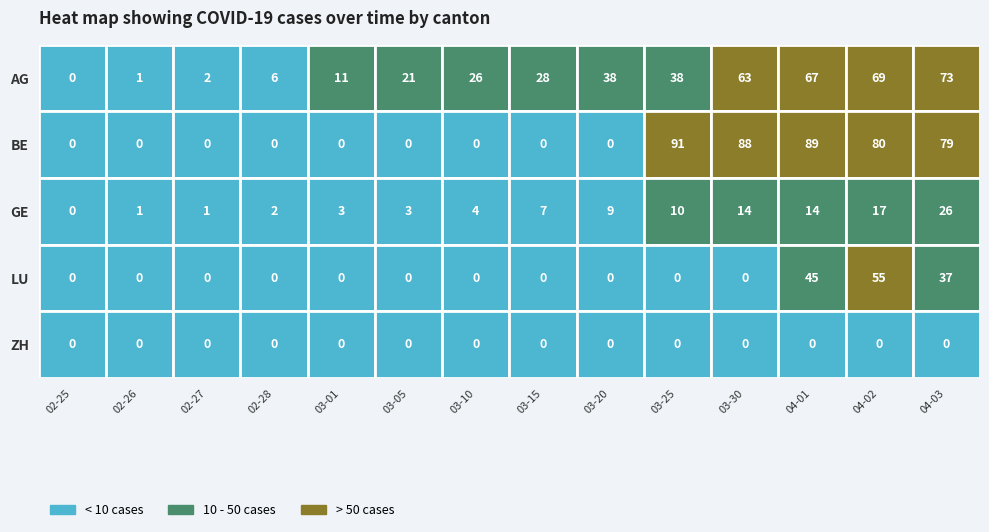

What is the average value of the GE series?

8